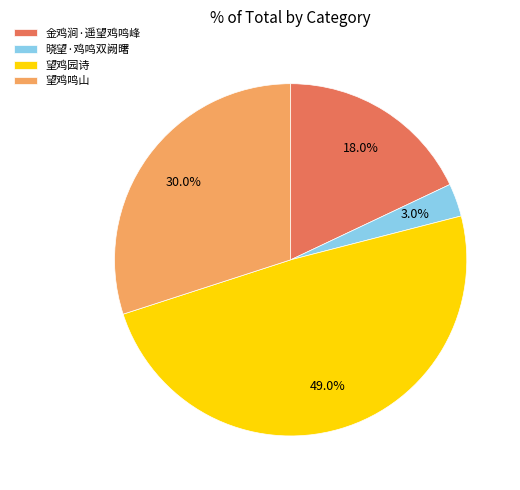

The 金鸡涧·遥望鸡鸣峰 slice represents 30% of the pie. True or false?

False